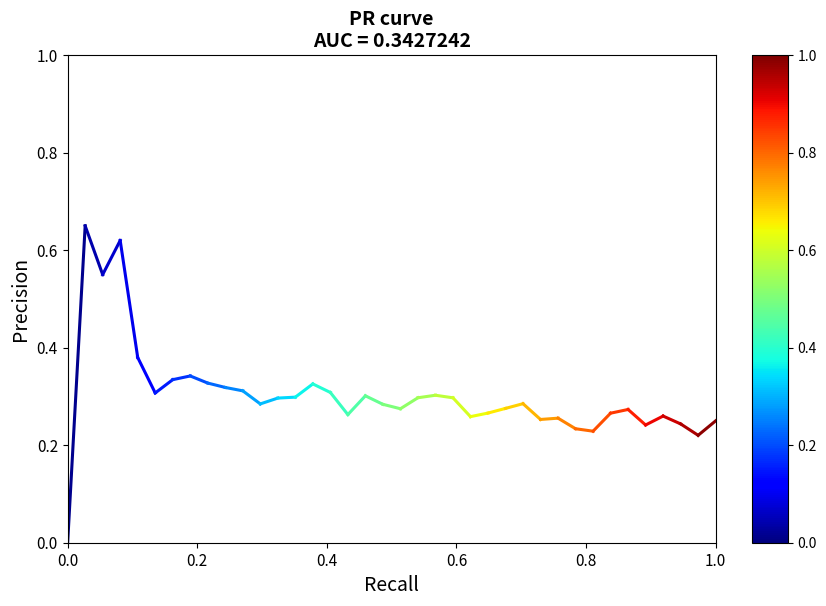

What is the difference between the maximum and minimum values?

0.7